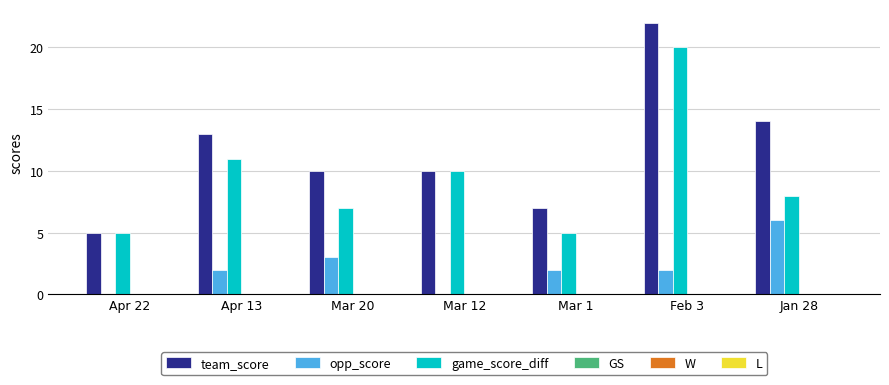

What is the sum of all game_score_diff values?

66